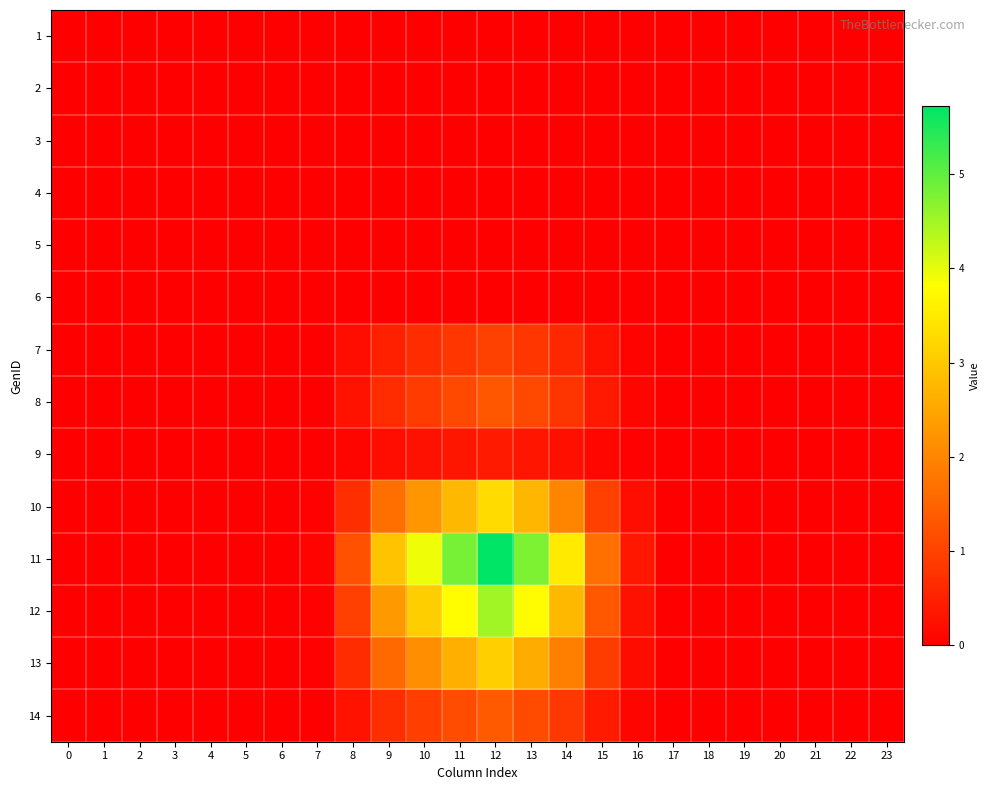

At how many categories does at least one series exceed 0?

13